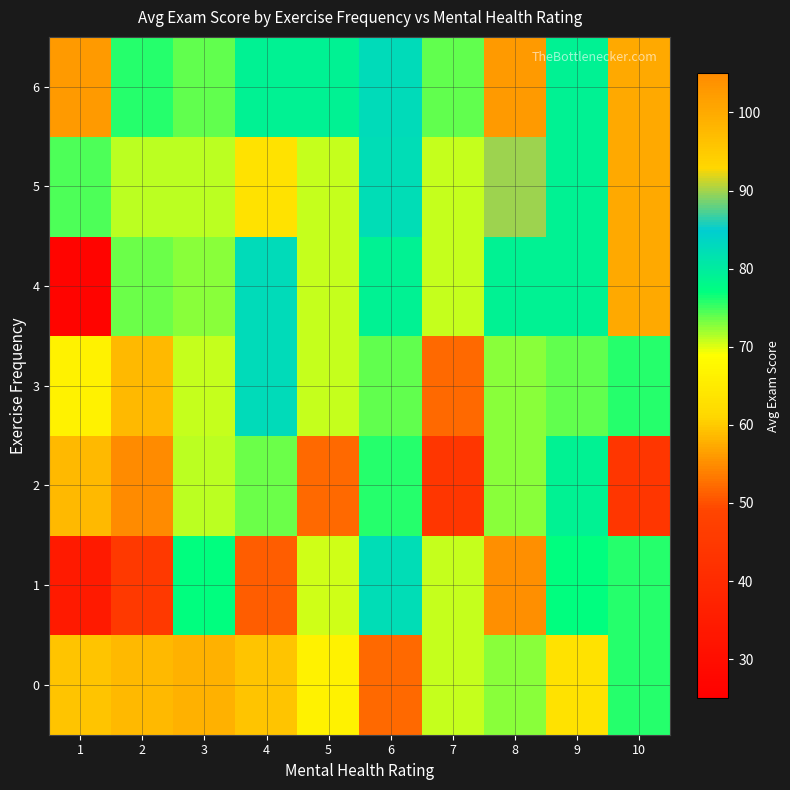

Reading left to right, what are all the values shown in this chart?

0: 1=59.4	2=58.5	3=58.1	4=59.4	5=66.4	6=52.1	7=70.7	8=72.6	9=63.3	10=75.8
1: 1=34.3	2=45.3	3=76.9	4=51.2	5=70.6	6=82.3	7=70.8	8=55.2	9=76.9	10=75.8
2: 1=58.5	2=54.9	3=71.1	4=73.5	5=52.1	6=75.7	7=43.9	8=72.6	9=78.9	10=43.9
3: 1=66.4	2=58.5	3=70.7	4=82.8	5=70.7	6=74.0	7=52.1	8=72.6	9=74.0	10=75.8
4: 1=26.8	2=73.5	3=72.6	4=82.8	5=70.7	6=78.9	7=70.8	8=78.9	9=78.9	10=100.0
5: 1=74.4	2=71.1	3=71.1	4=63.3	5=70.7	6=82.3	7=70.8	8=89.8	9=78.9	10=100.0
6: 1=56.2	2=75.7	3=74.0	4=78.9	5=78.9	6=82.5	7=74.0	8=56.2	9=78.9	10=100.0